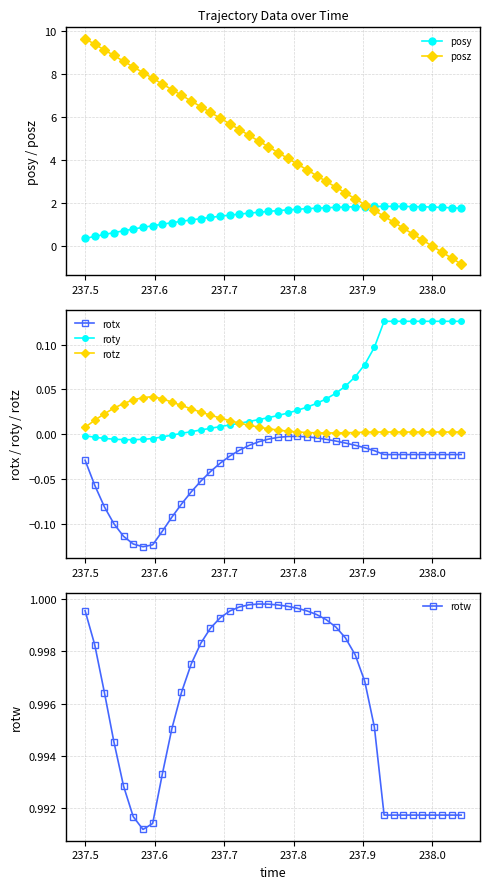

What is the value of the posy point at the 12th from the left?

1.2